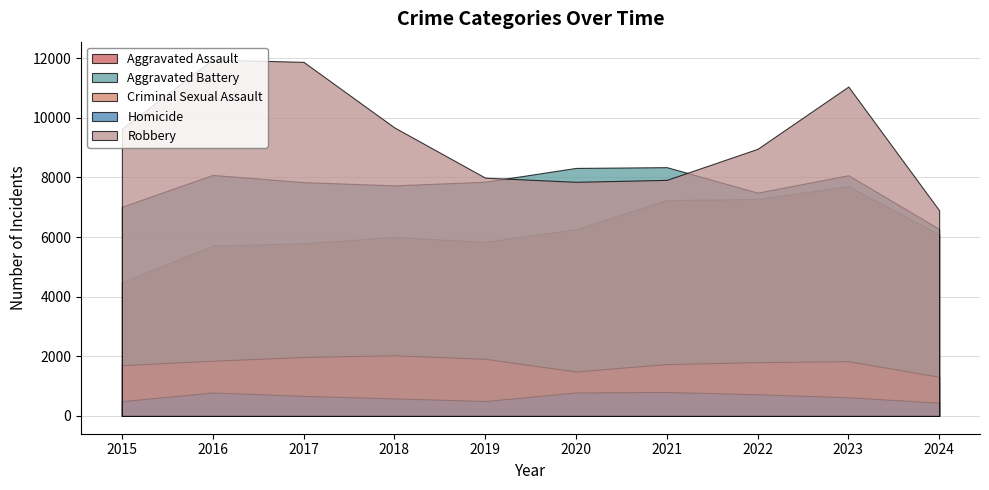

What are all the series names shown in the legend?

Aggravated Assault, Aggravated Battery, Criminal Sexual Assault, Homicide, Robbery